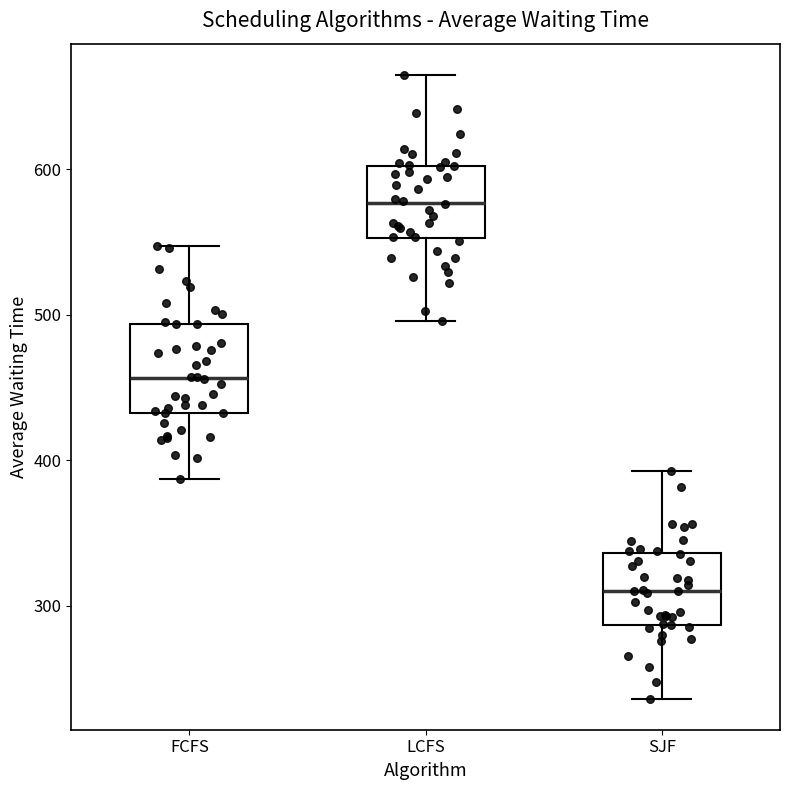

Reading left to right, transcribe this box plot: for each box, give where its median line is, the range the box spans, and where its two whiskers end, as read against the y-axis. The values are not printed on the chart, so give them approximately, as read against the axis.

FCFS: median 460, box 430 to 490, whiskers 390 to 550
LCFS: median 580, box 550 to 600, whiskers 500 to 660
SJF: median 310, box 290 to 340, whiskers 240 to 390